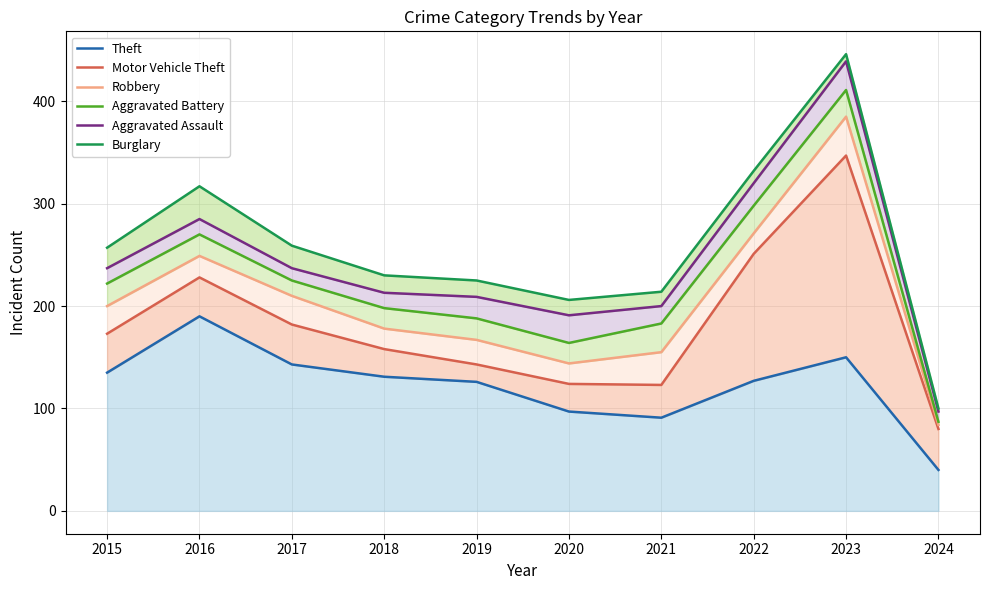

What is the value of the Aggravated Battery point at the 4th from the left?

198